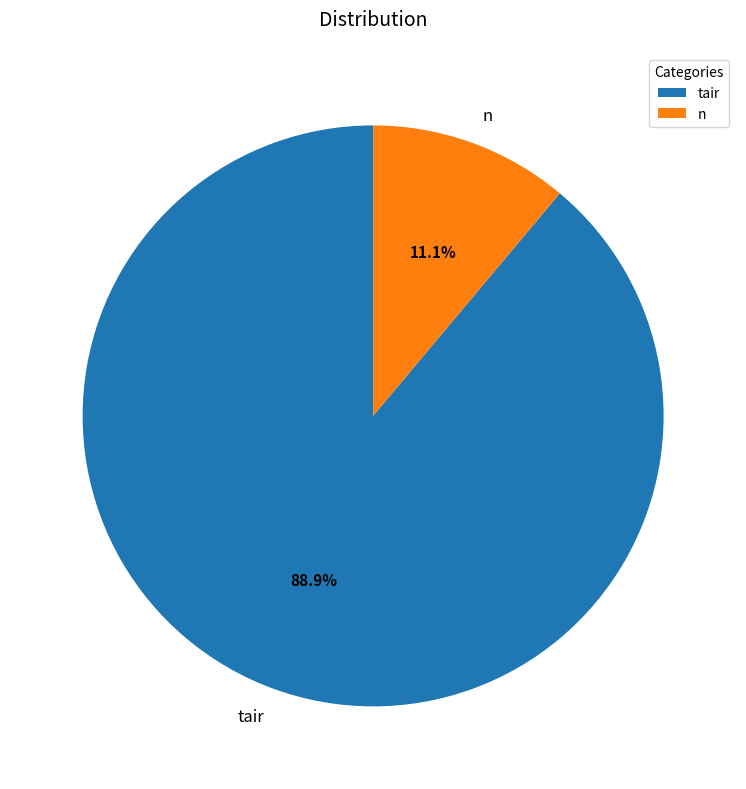

What percentage do tair and n together represent?

100.0%